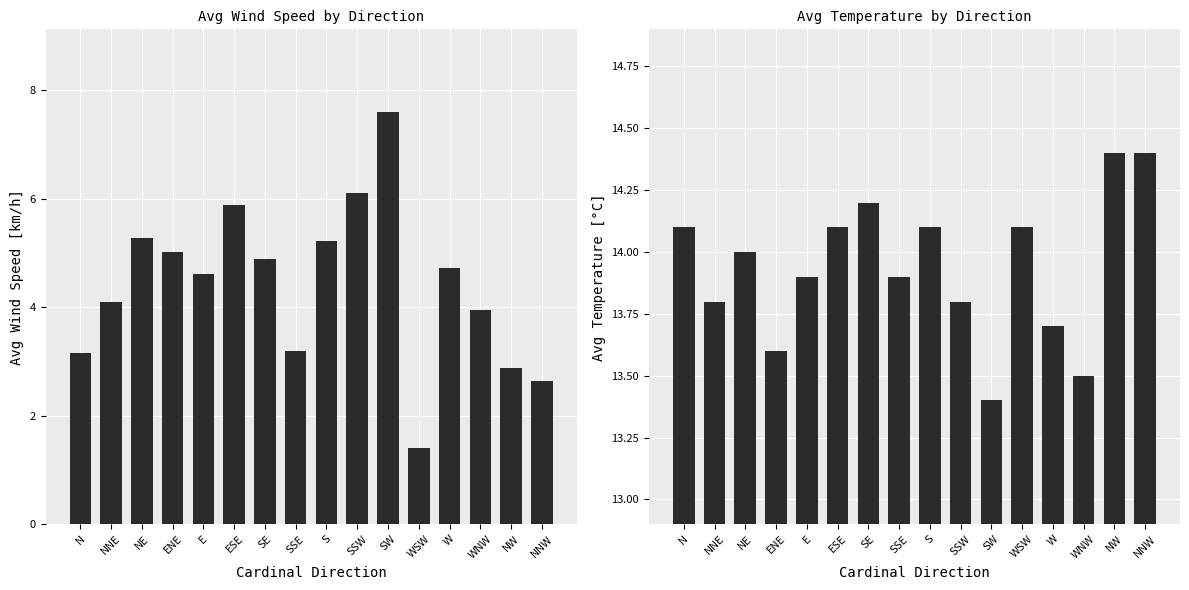

Where does the Temperatura media [°C] series first go above 14?

N